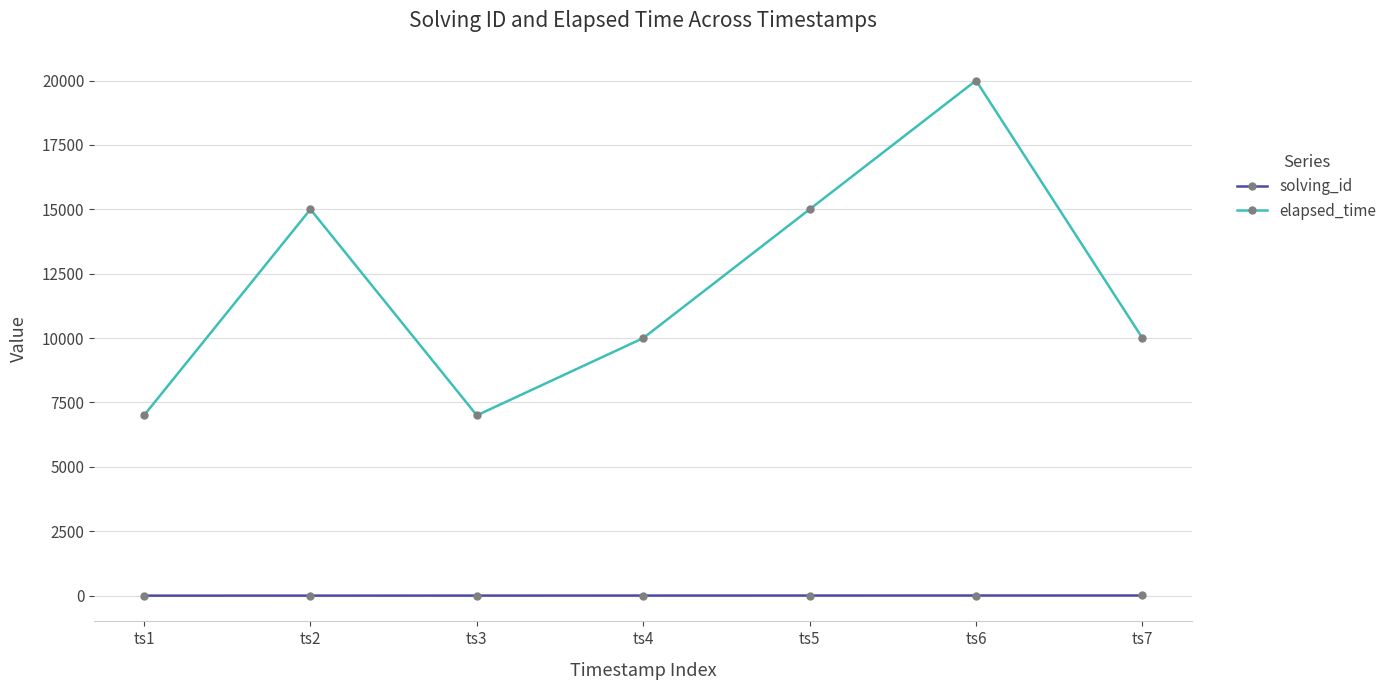

Rank the series by their average value, from highest to lowest.

elapsed_time, solving_id